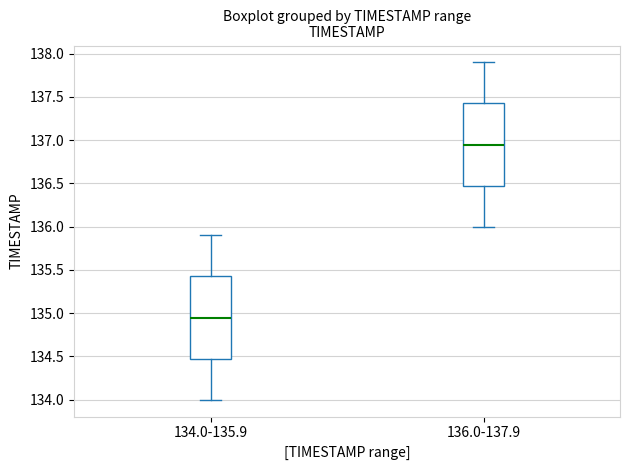

Where is the lower edge of the box for 134.0-135.9 on the y-axis? The values are not printed on the chart, so give them approximately, as read against the axis.

134.50